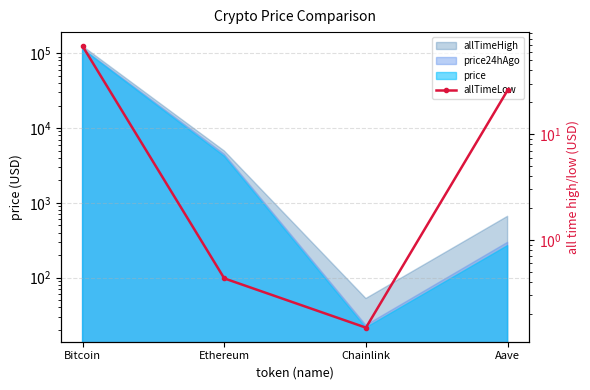

Rank the categories by value from lowest to highest.

Chainlink, Ethereum, Aave, Bitcoin